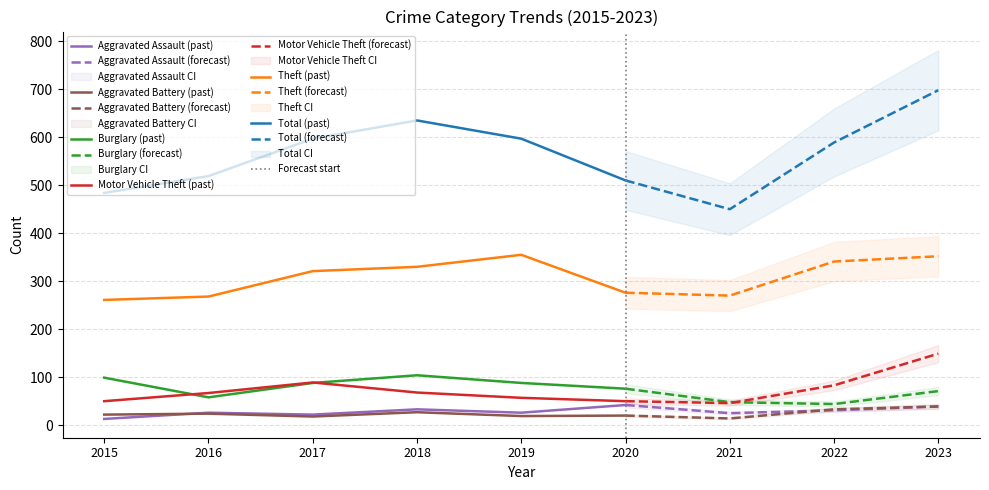

True or false: Aggravated Battery has a value of 20 at 2020.

True